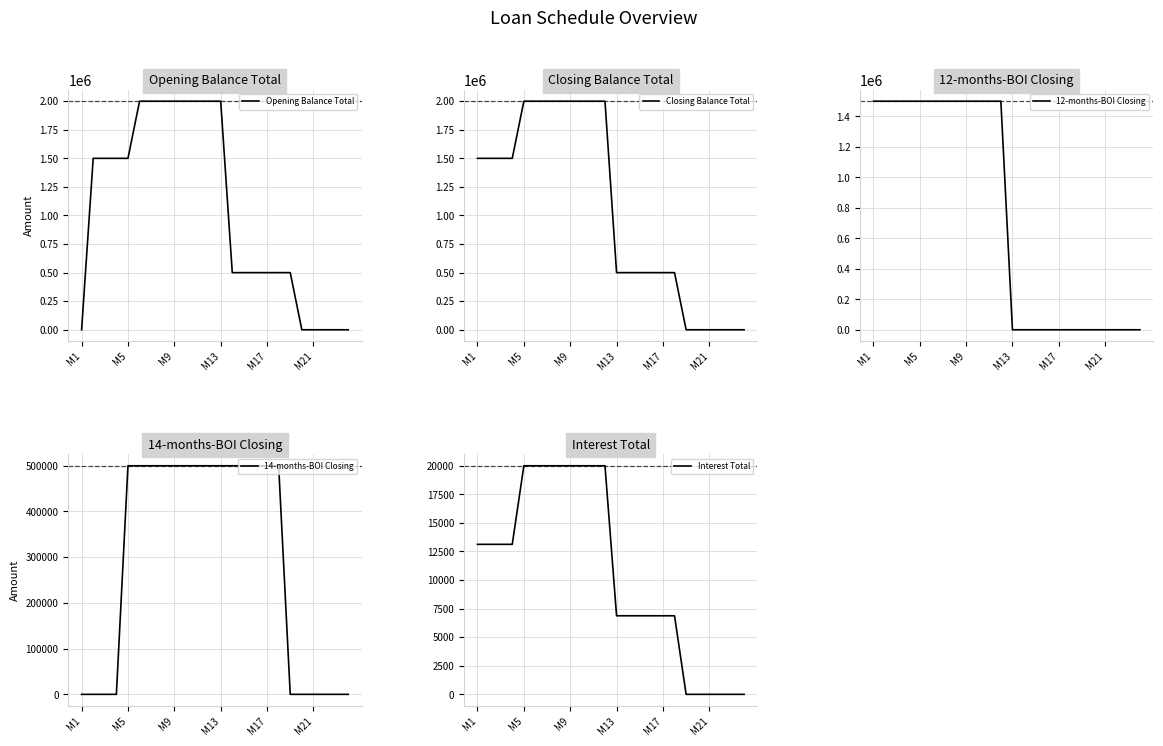

What is the highest value of the Opening Balance Total series?

2000000